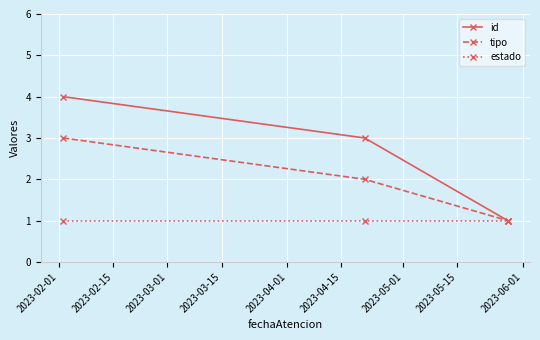

How many lines are shown in the chart?

3